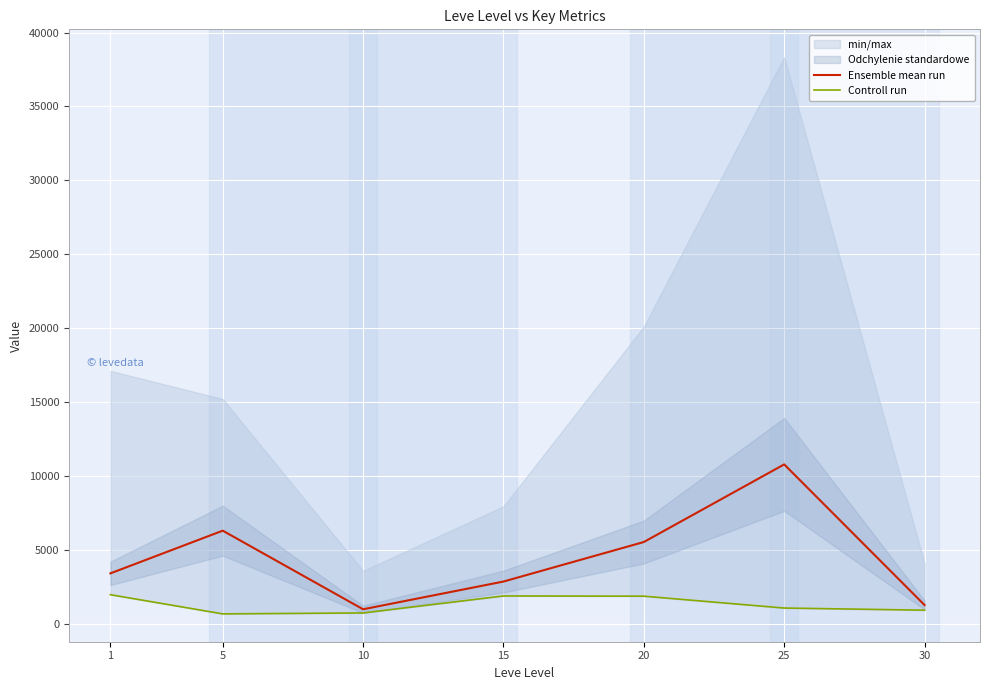

Which series has the widest spread of values?

Ensemble mean run